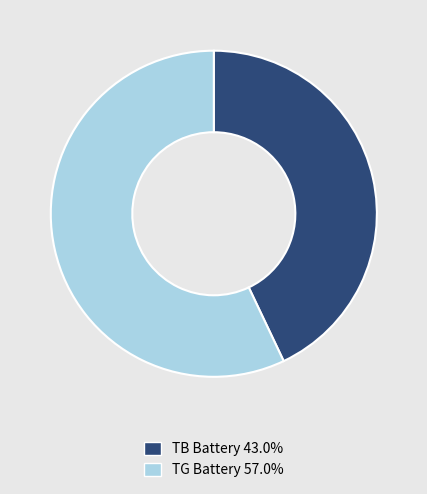

What is the majority slice?

TG Battery